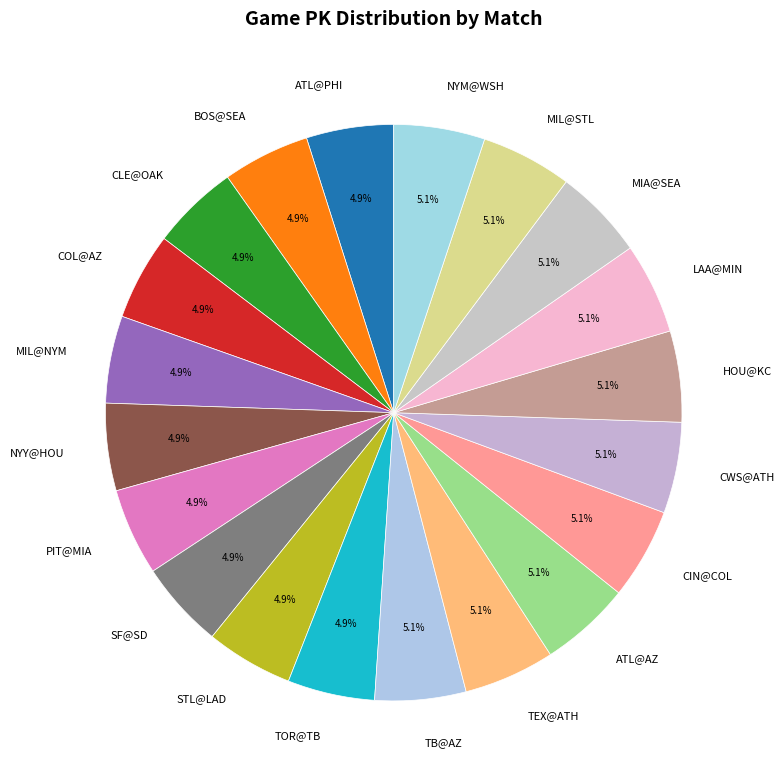

Do LAA@MIN and PIT@MIA together represent more than half of the pie?

No